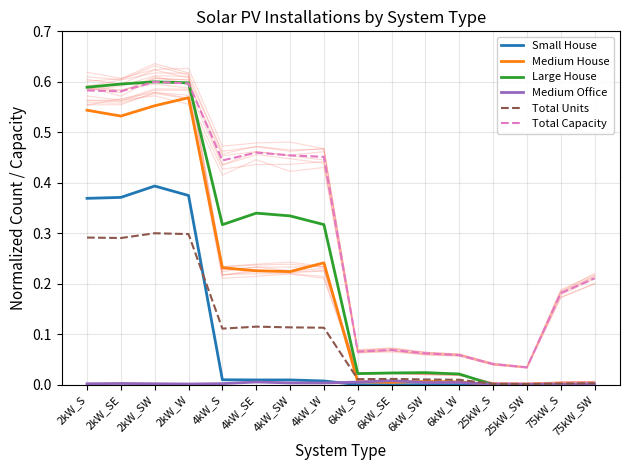

Which category has the lowest value in the Total Capacity series?

25kW_SW